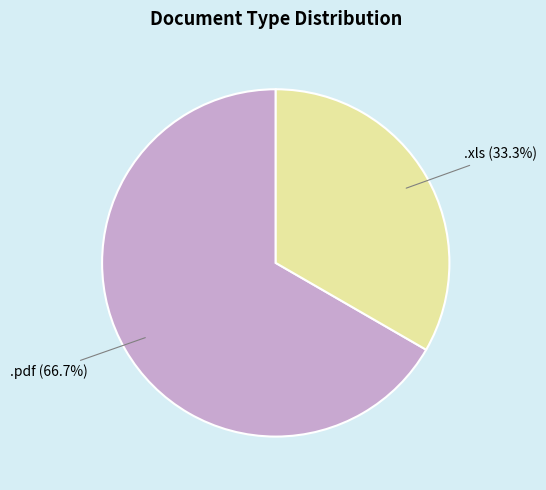

Does any single category account for the majority?

Yes